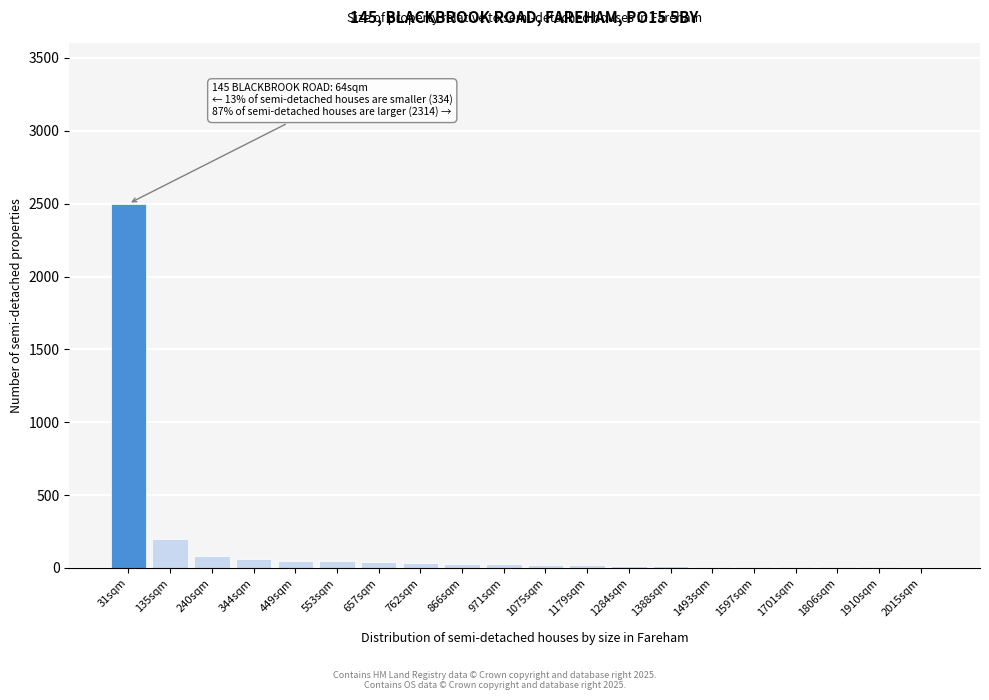

What is the maximum value shown in the chart?

2500